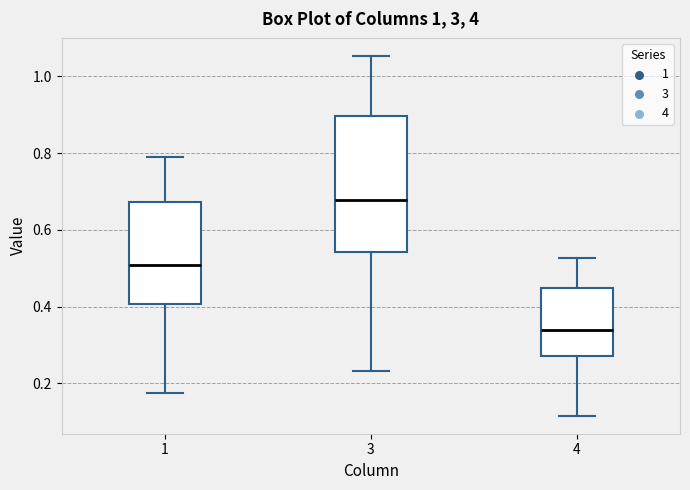

Which box has the highest median line?

3